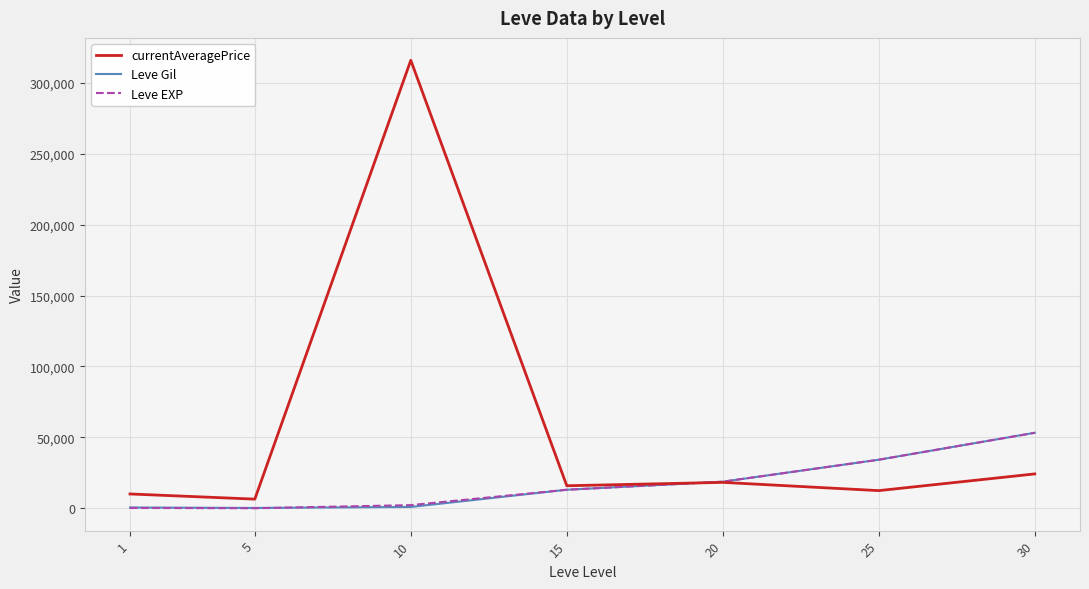

Between which two adjacent categories do Leve EXP and Leve Gil first intersect?

5 and 10